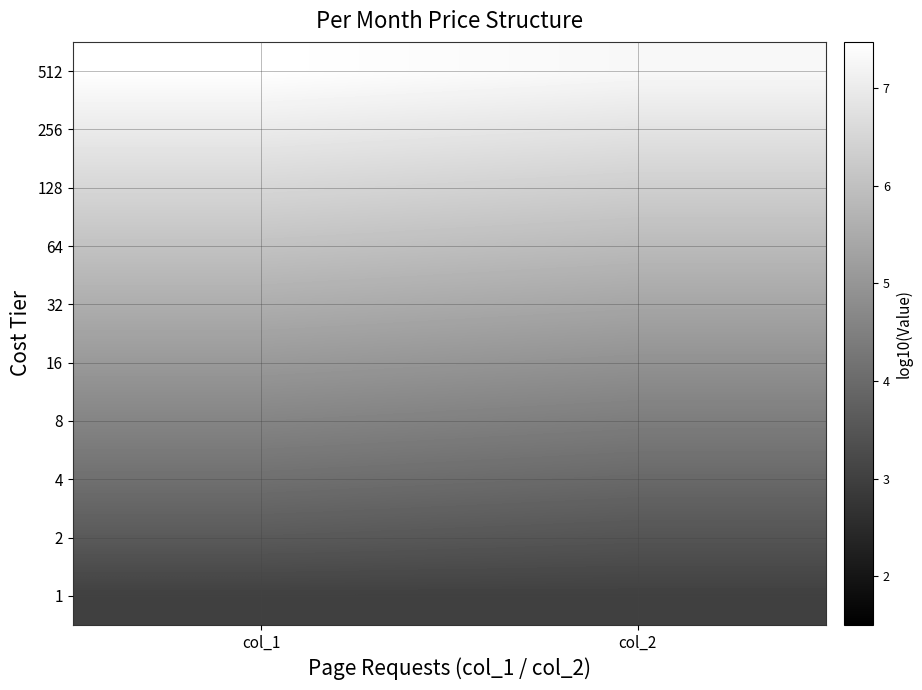

Reading left to right, what are all the values shown in this chart?

1: col_1=3.0	col_2=3.0
2: col_1=3.6	col_2=3.5
4: col_1=4.1	col_2=4.0
8: col_1=4.6	col_2=4.4
16: col_1=5.1	col_2=4.9
32: col_1=5.6	col_2=5.4
64: col_1=6.0	col_2=5.9
128: col_1=6.5	col_2=6.3
256: col_1=7.0	col_2=6.8
512: col_1=7.5	col_2=7.3